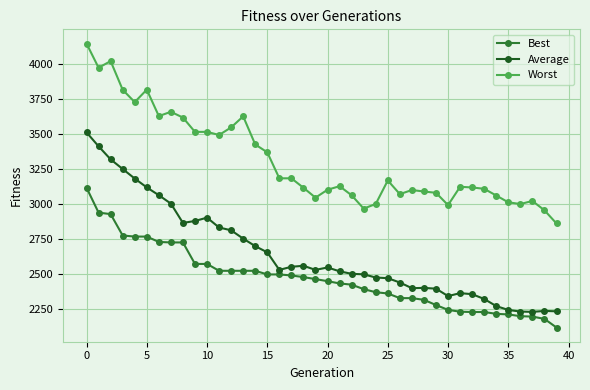

True or false: Best and Average cross at least once.

False